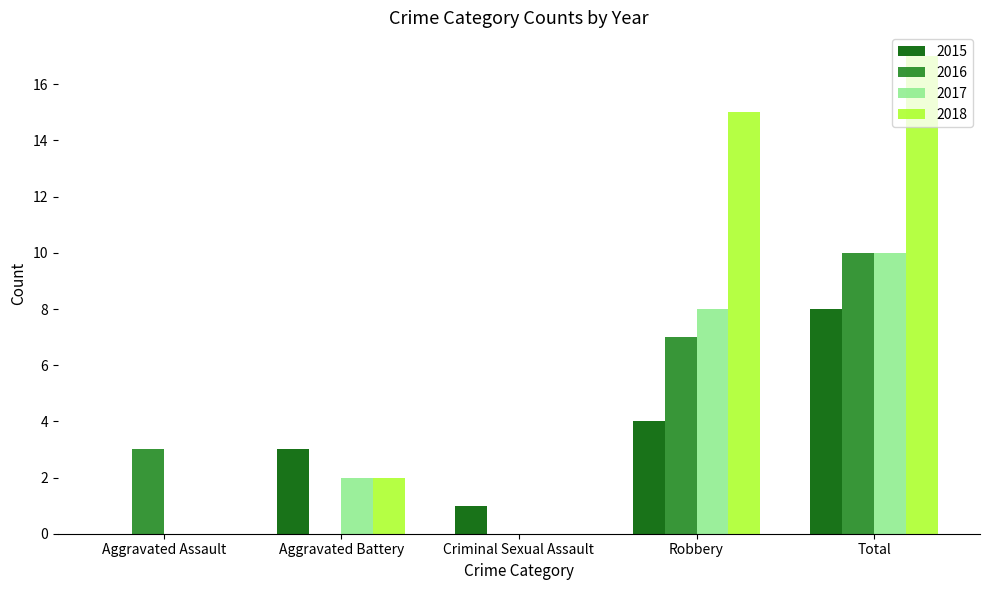

Between Criminal Sexual Assault and Total, which series saw the biggest shift?

2018